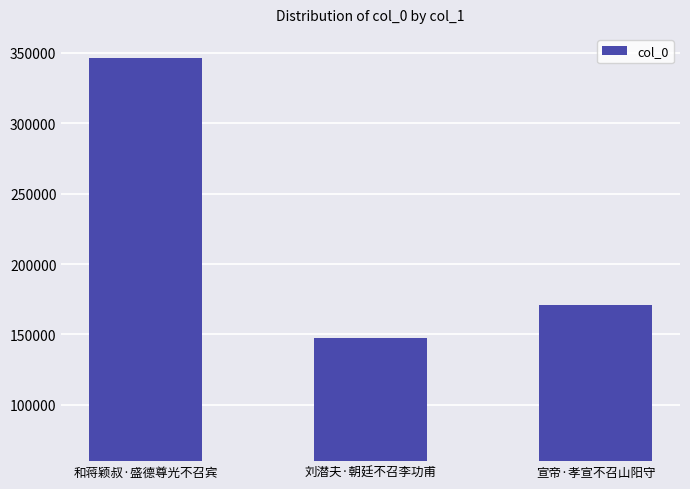

Rank the categories by value from highest to lowest.

和蒋颖叔·盛德尊光不召宾, 宣帝·孝宣不召山阳守, 刘潜夫·朝廷不召李功甫